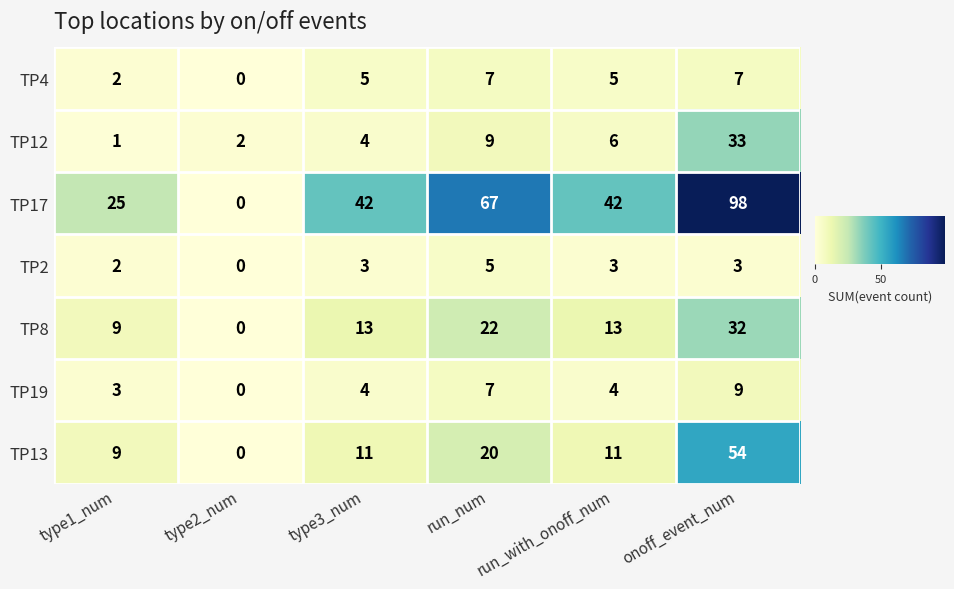

What is the approximate value of TP13 at onoff_event_num?

54